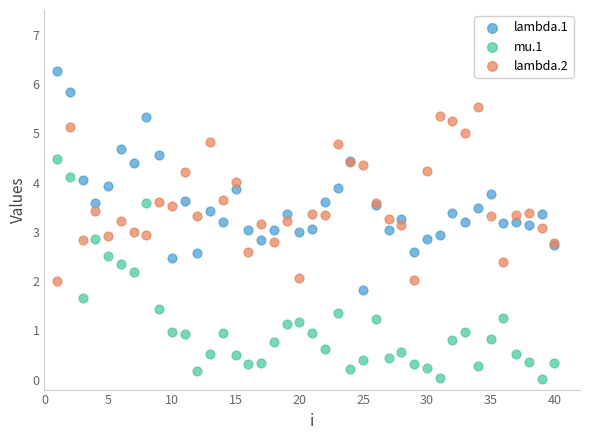

Which series contains the lowest Y value?

mu.1